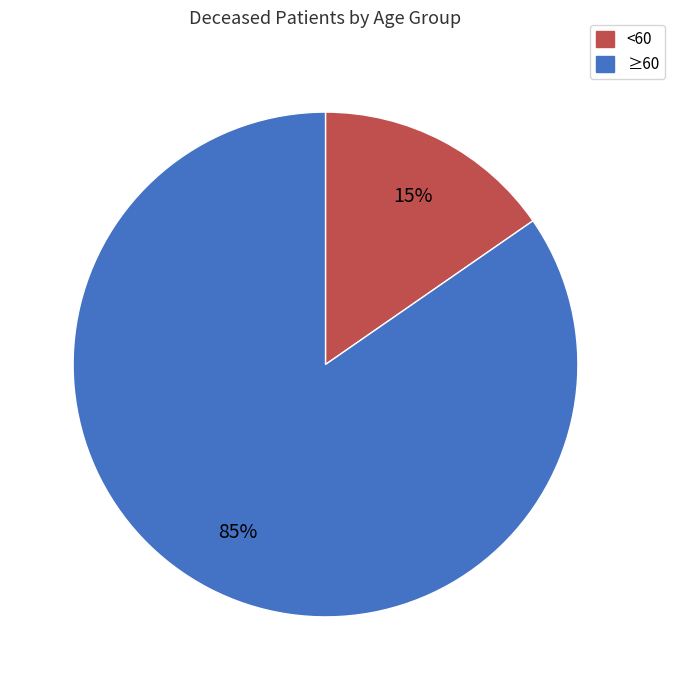

To the nearest percent, what is the average slice percentage?

50%